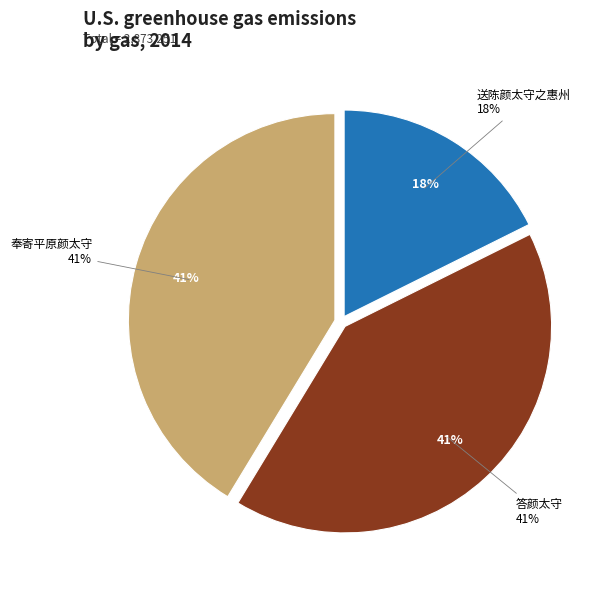

Combined, what portion of the pie is 答颜太守 and 奉寄平原颜太守?

82.4%